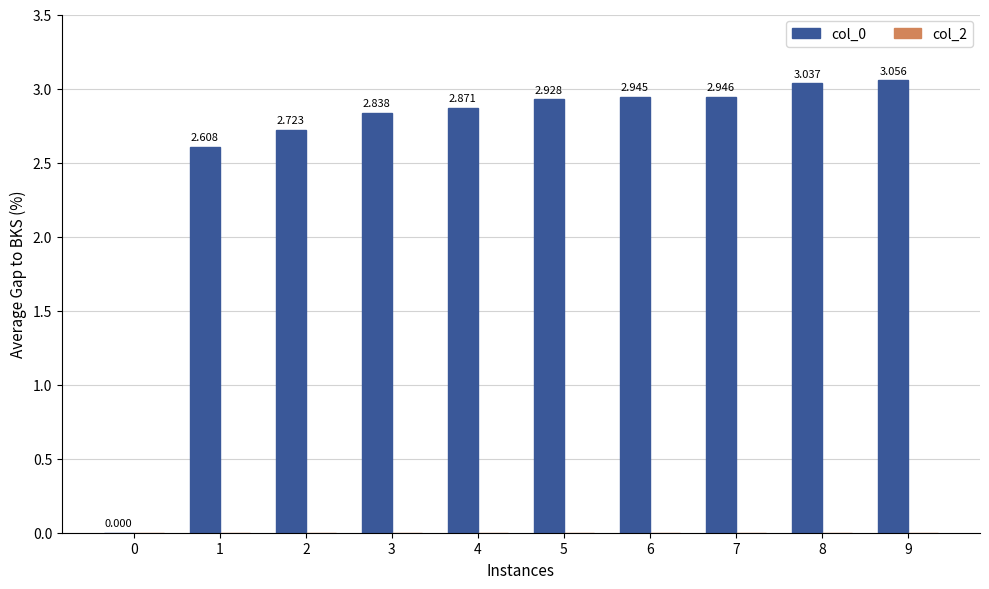

Are the bars horizontal?

No